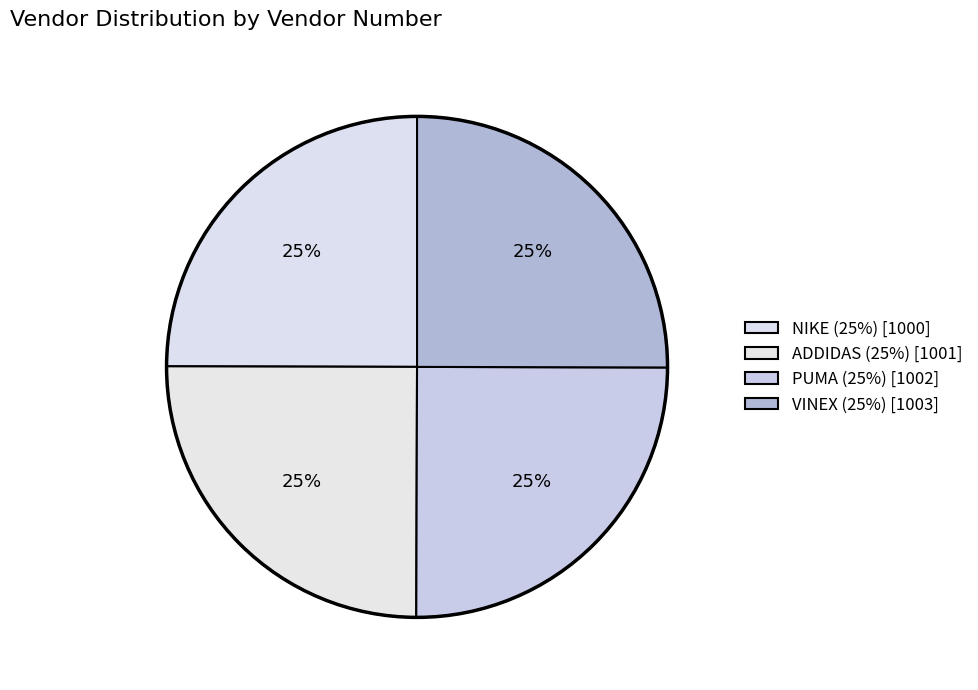

Count the number of slices in the pie.

4